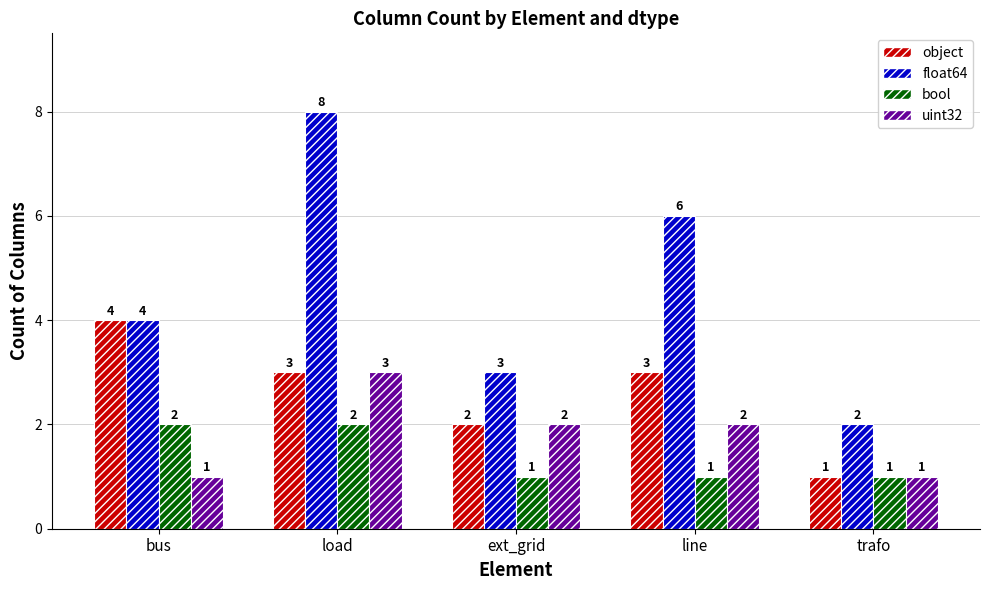

Where does the object series first go above 3?

bus